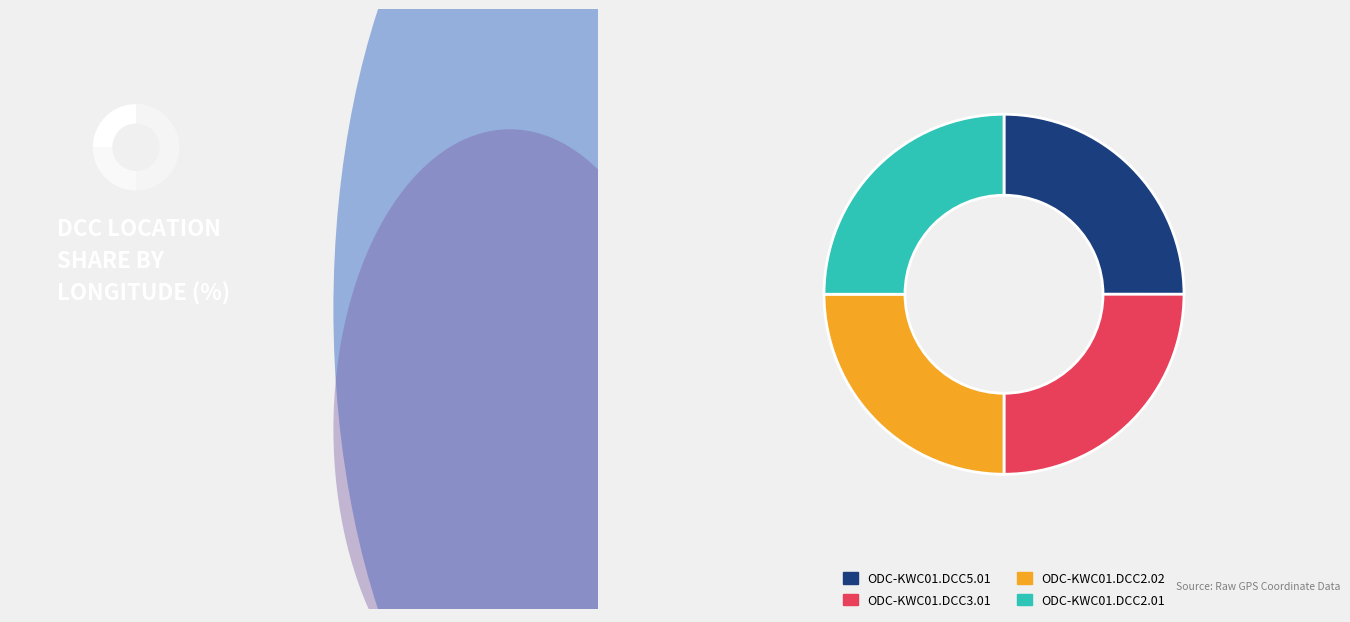

The ODC-KWC01.DCC5.01 slice represents 25% of the pie. True or false?

True